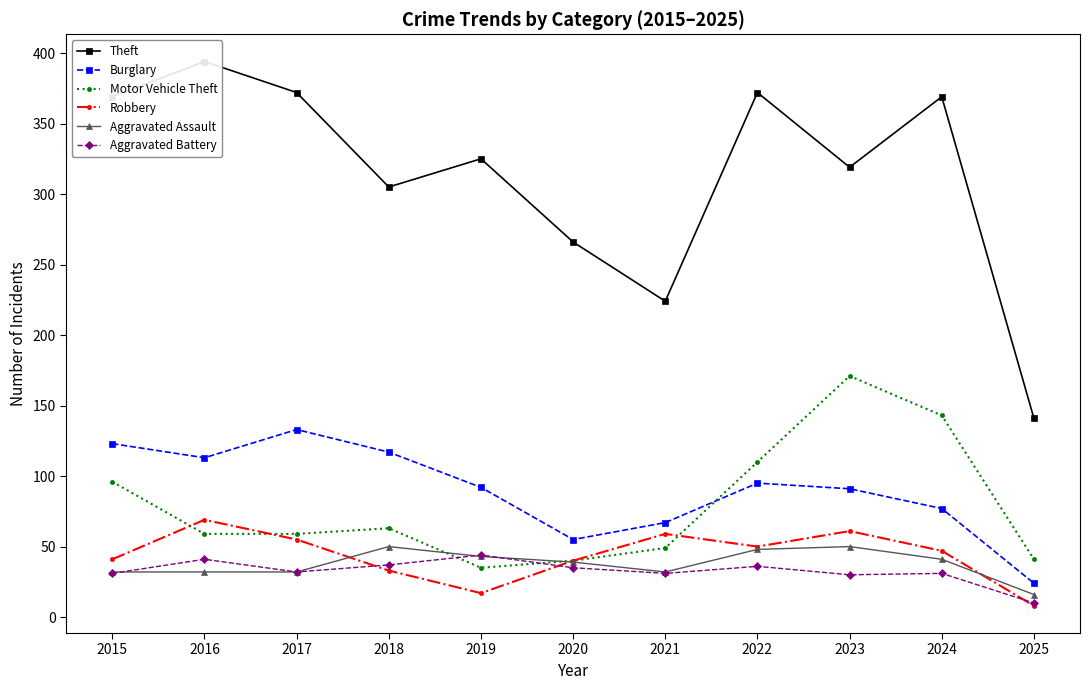

True or false: Robbery and Aggravated Assault intersect in this chart.

True